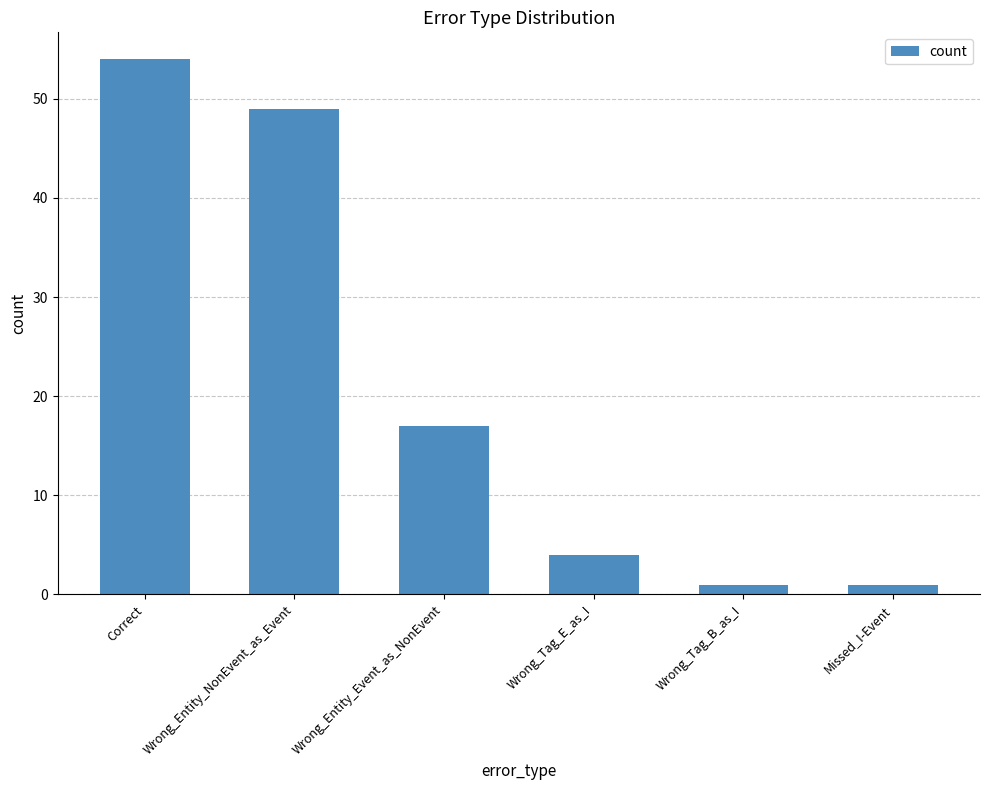

The value at Wrong_Tag_E_as_I is 4. True or false?

True